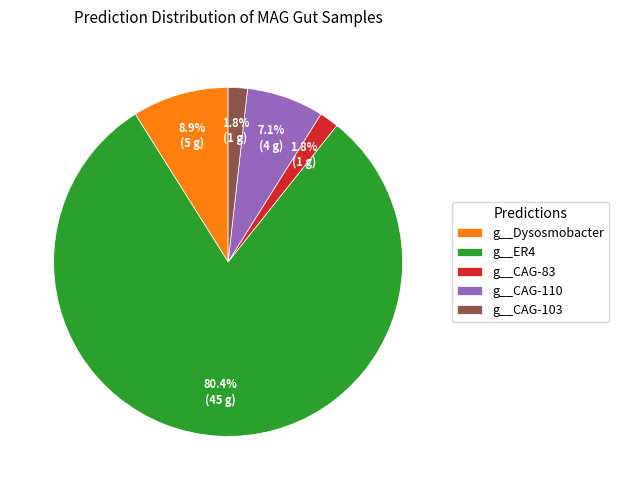

Which slice is the largest?

g__ER4